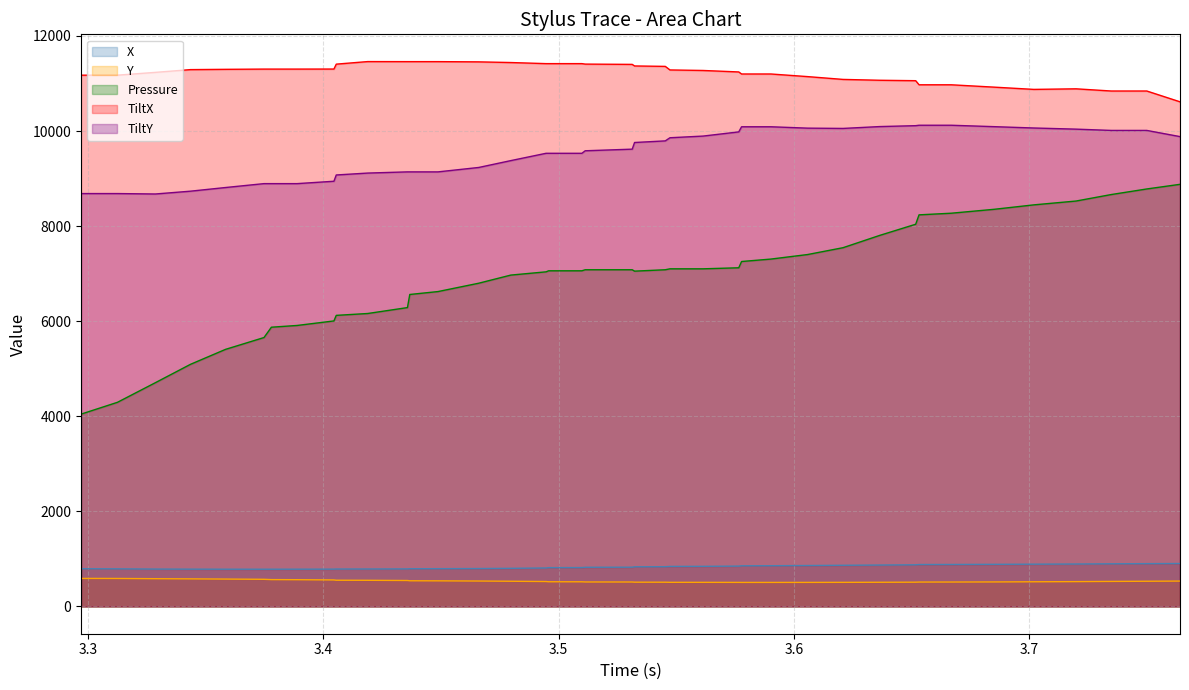

Which series has the widest spread of values?

Pressure